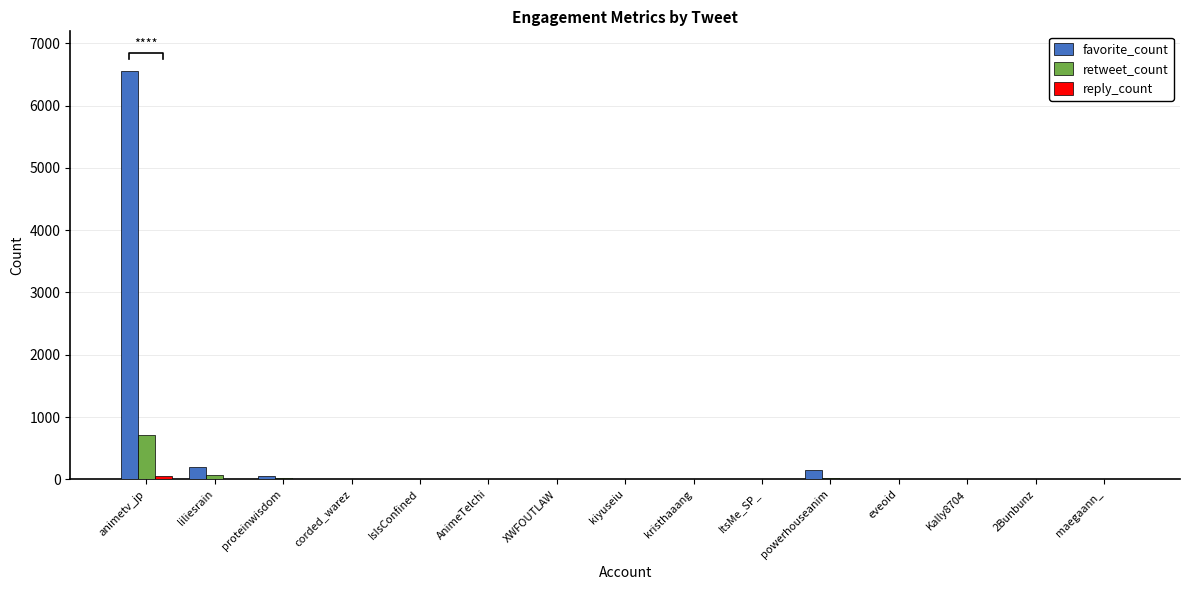

True or false: favorite_count has a value of 5 at kiyuseiu.

True